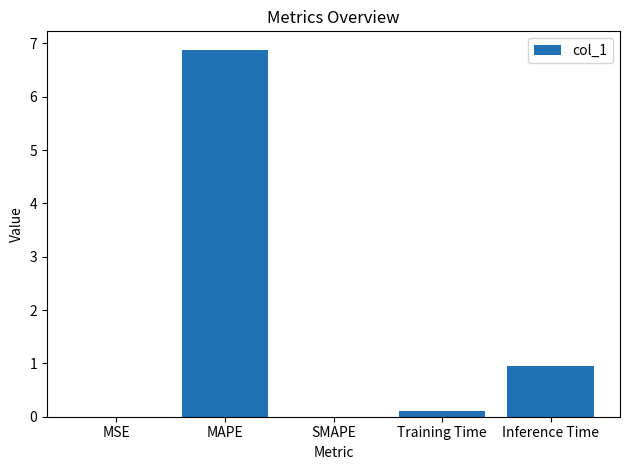

The chart shows a value of 1.0 at Inference Time. True or false?

True